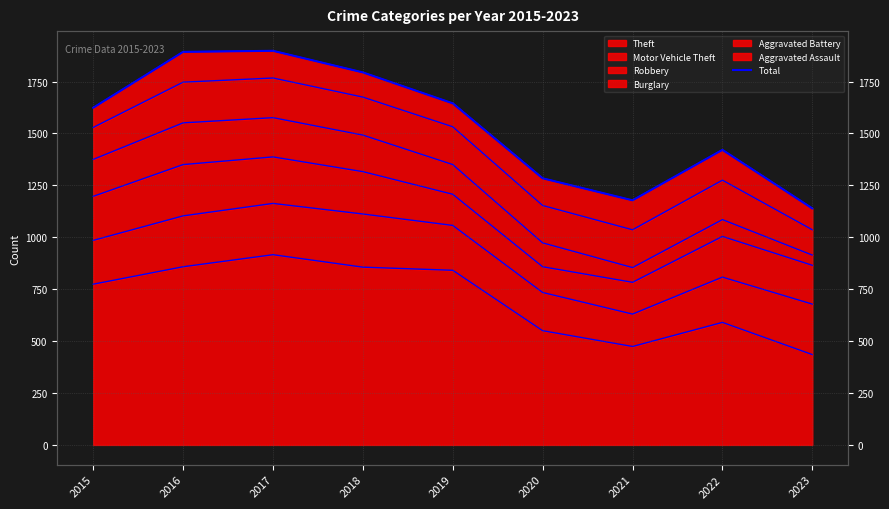

True or false: the data shows 2530 at 2015.

False